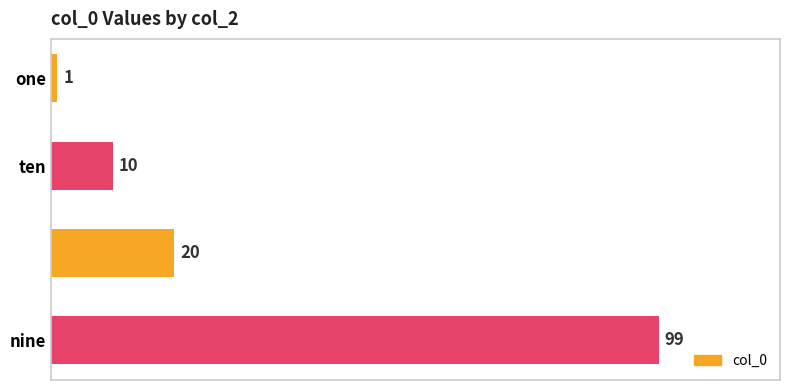

What is the value of the 4th bar from the top?

99